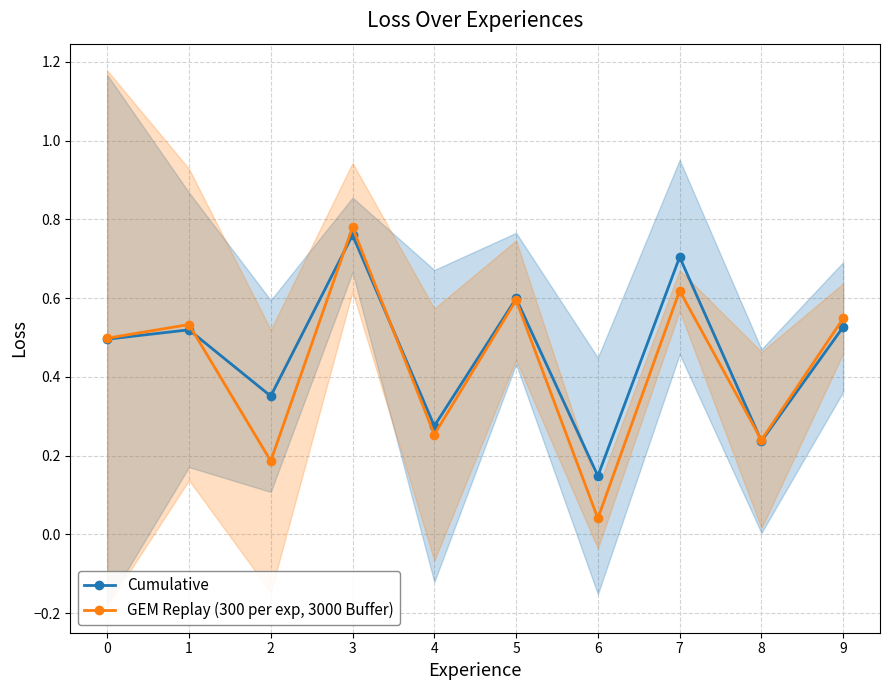

Does the chart display data point markers on the line(s)?

Yes